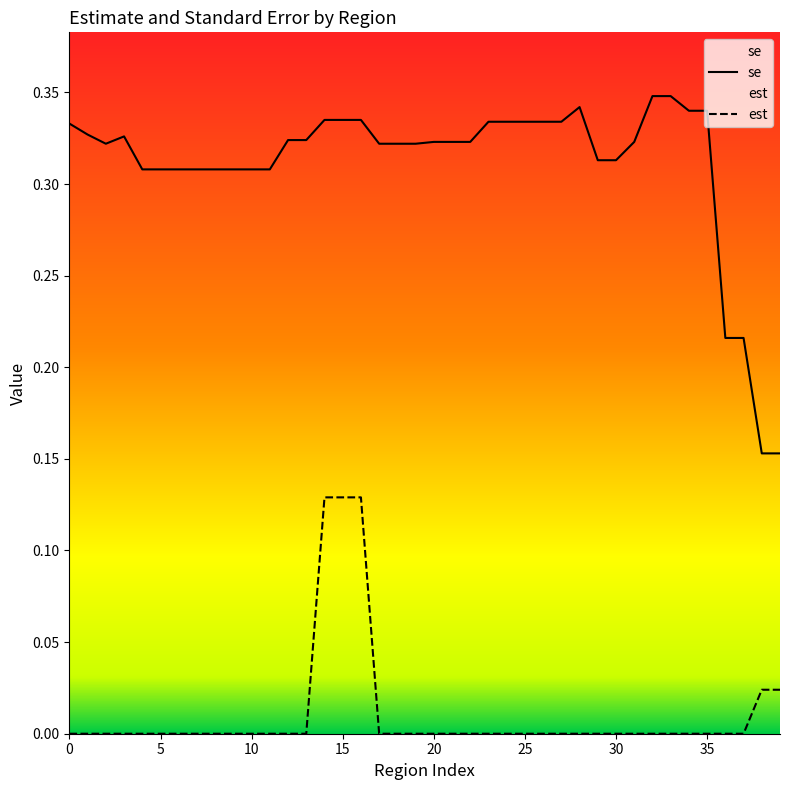

List the series in order of their overall mean, lowest first.

est, se